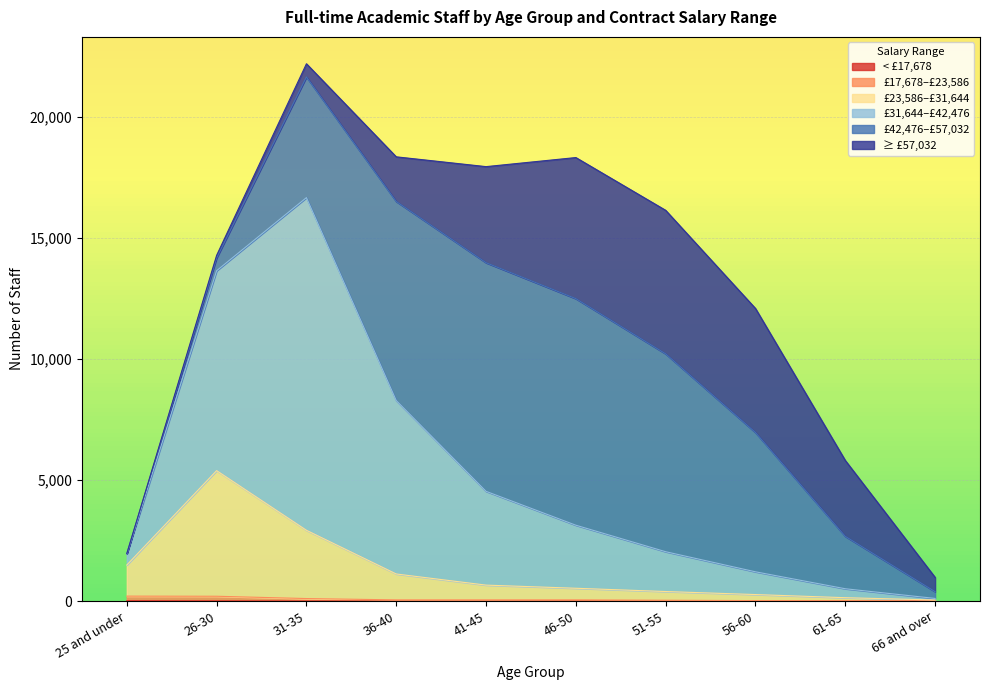

Is the value of £17,678–£23,586 at 25 and under greater than the value of £23,586–£31,644 at 26-30?

No